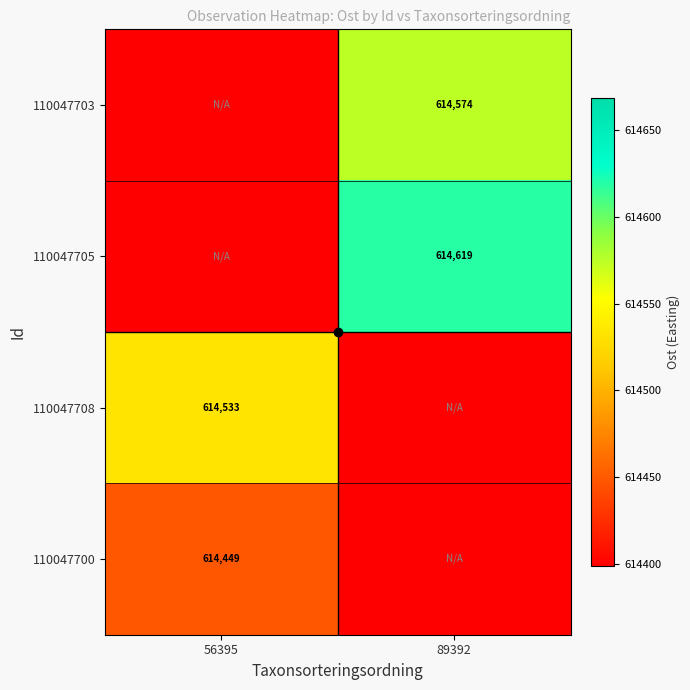

Rank the series by their average value, from highest to lowest.

110047705, 110047703, 110047708, 110047700